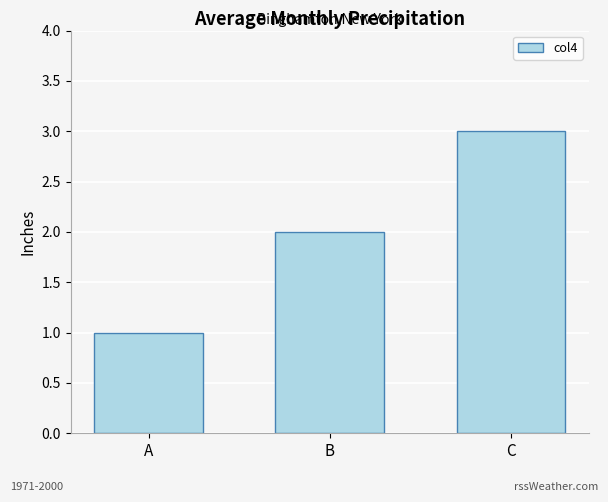

Reading left to right, extract all data points from this chart.

1	2	3